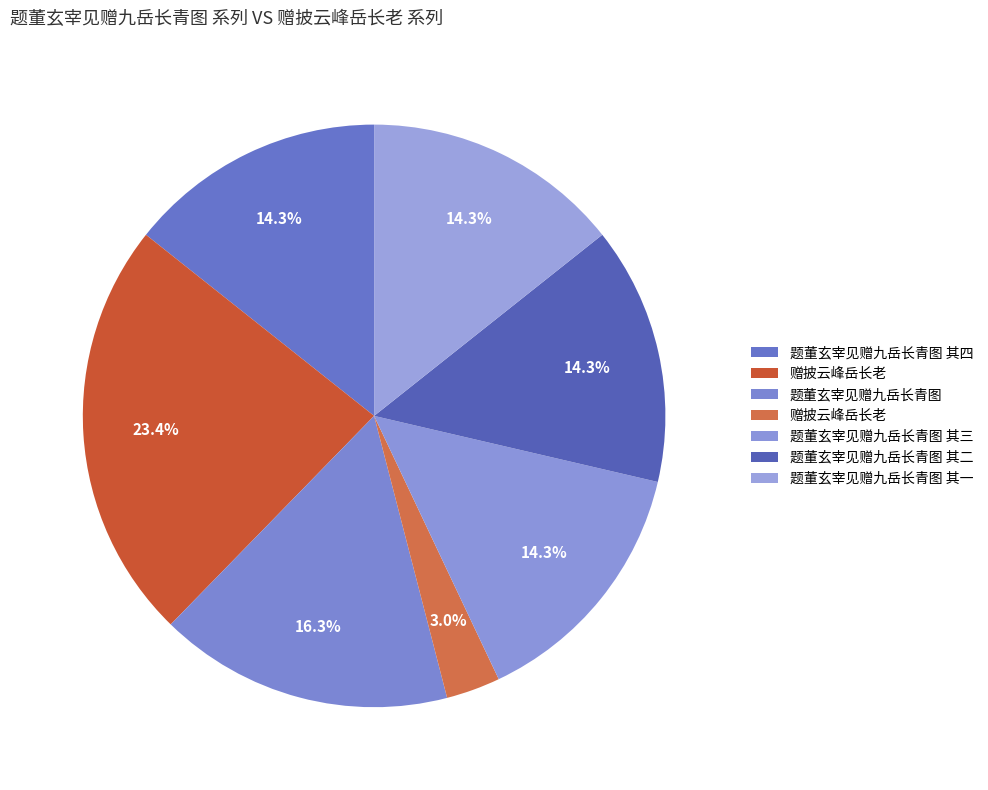

To the nearest percent, what is the average slice percentage?

14%